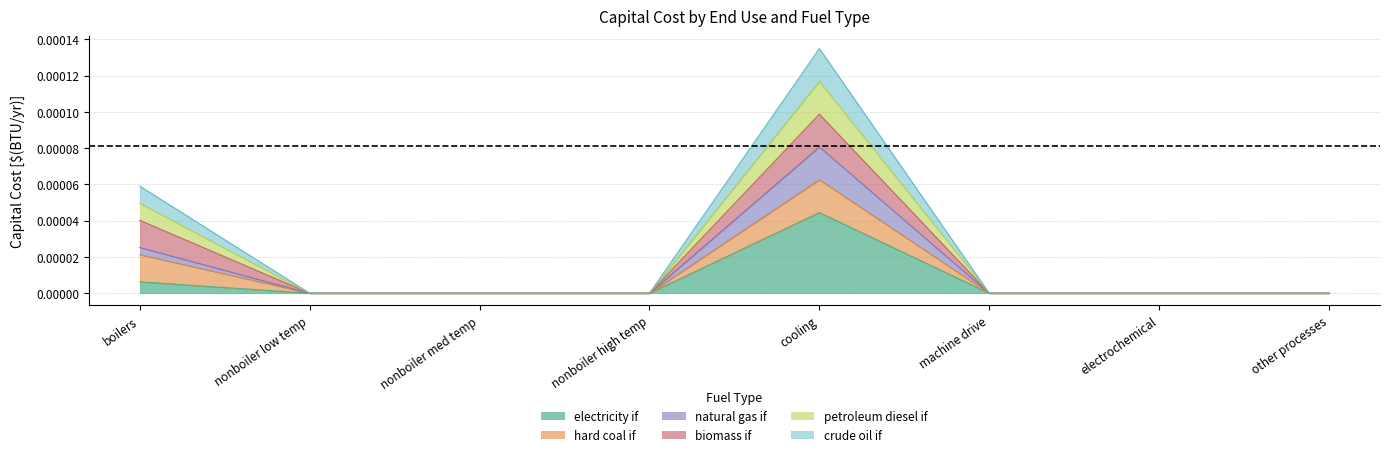

At which label is electricity if closest to 0?

nonboiler low temp